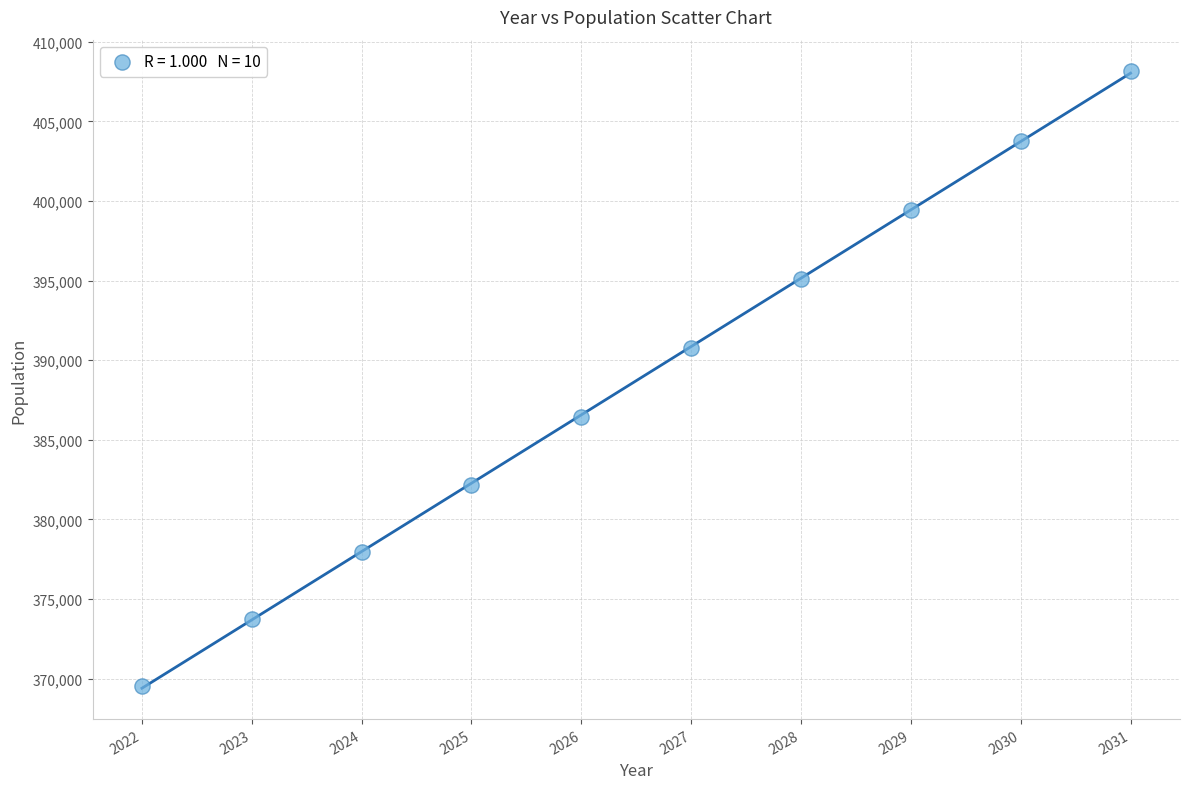

What Y value in the scatter plot is closest to 388872?

390744.9